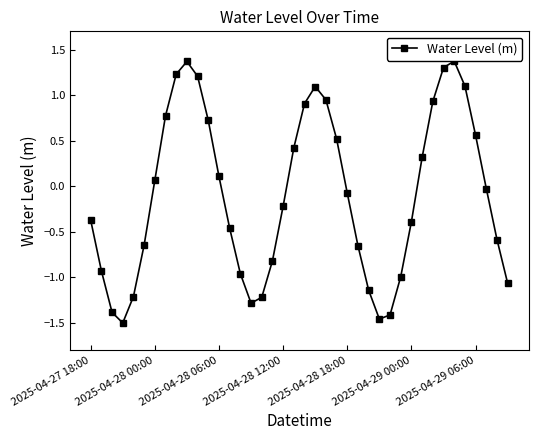

How many interior local valleys (lower than both neighbors) does the data have?

3